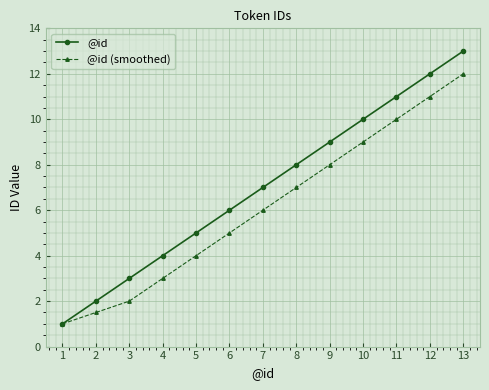

Reading left to right, transcribe all the data shown in this chart.

@id: 1=1.0	2=2.0	3=3.0	4=4.0	5=5.0	6=6.0	7=7.0	8=8.0	9=9.0	10=10.0	11=11.0	12=12.0	13=13.0
@id (smoothed): 1=1.0	2=1.5	3=2.0	4=3.0	5=4.0	6=5.0	7=6.0	8=7.0	9=8.0	10=9.0	11=10.0	12=11.0	13=12.0